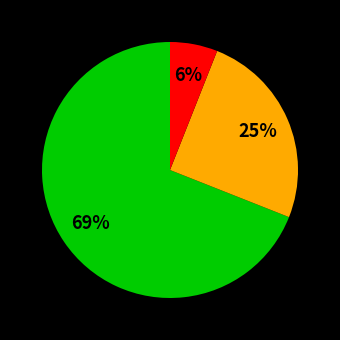

How many slices are in this pie chart?

3